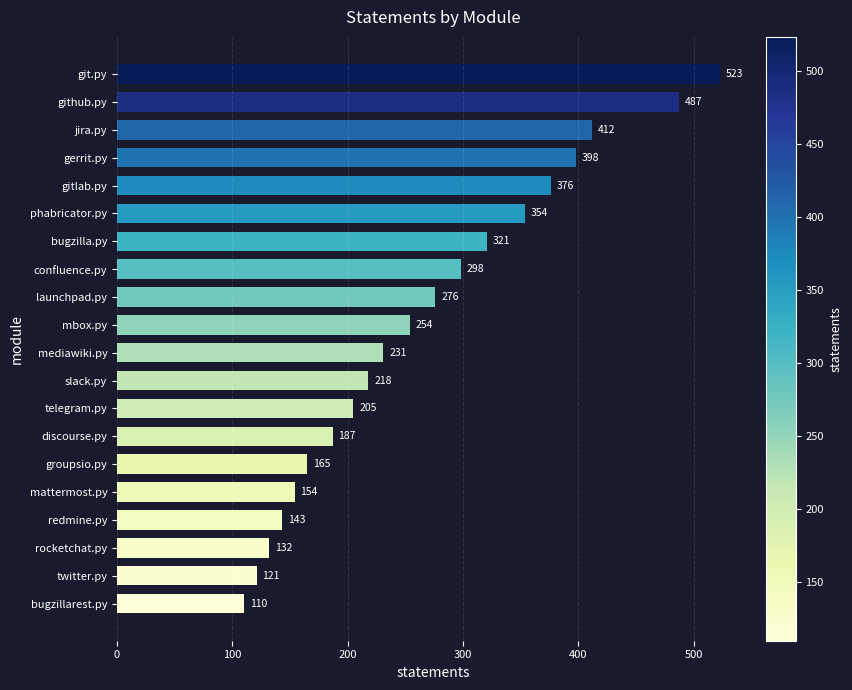

Reading bottom to top, list all the values displayed in this chart.

110	121	132	143	154	165	187	205	218	231	254	276	298	321	354	376	398	412	487	523